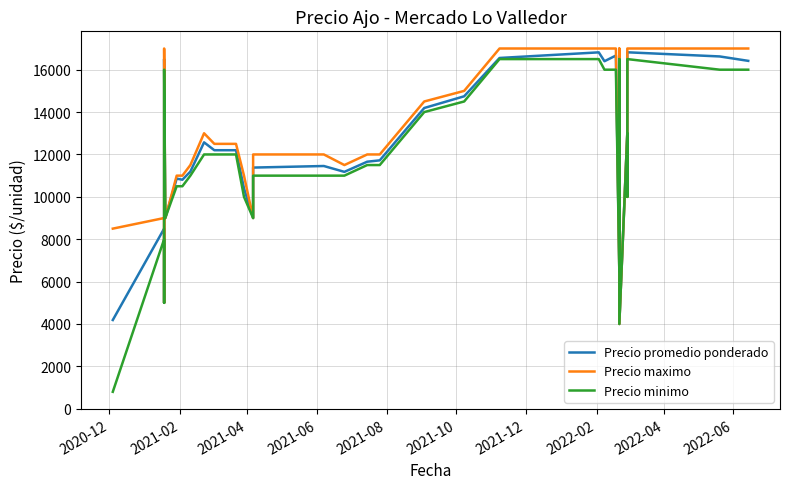

What is the spread (max minus min) of values at 2020-12?

7700